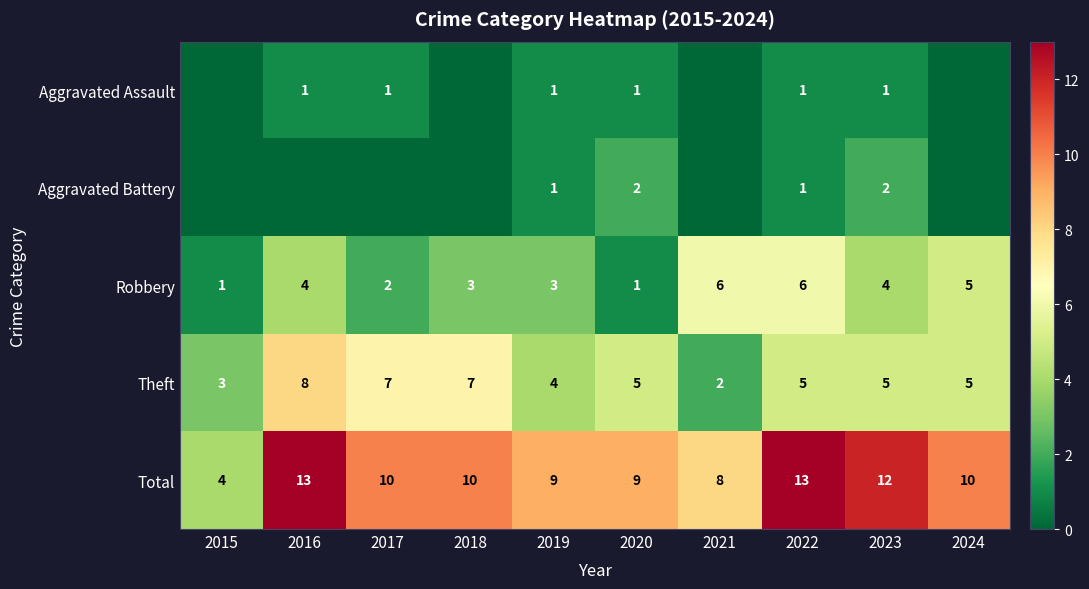

What is the total value across all series at 2022?

26